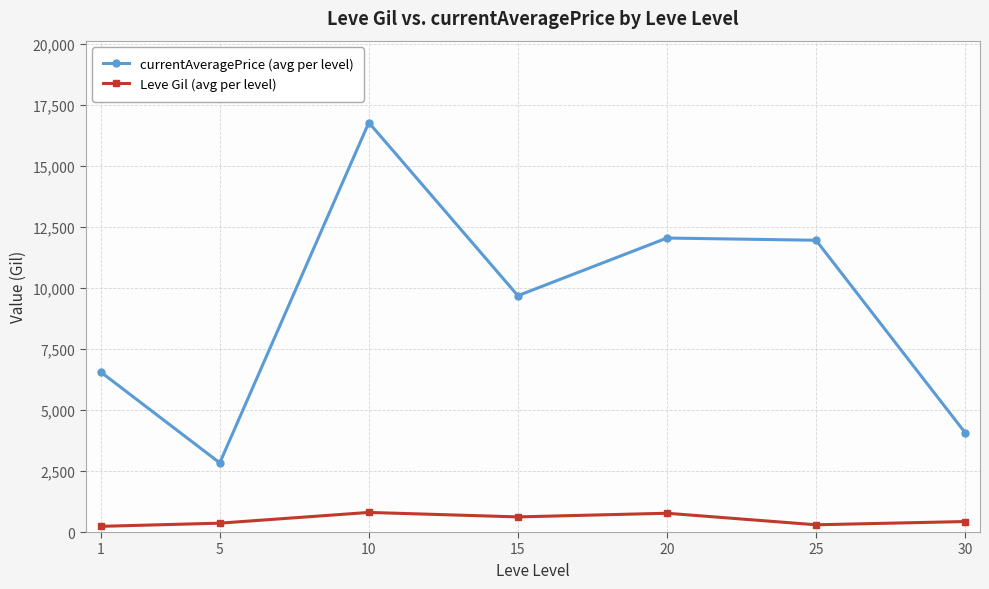

True or false: Leve Gil (avg per level) and currentAveragePrice (avg per level) cross at least once.

False